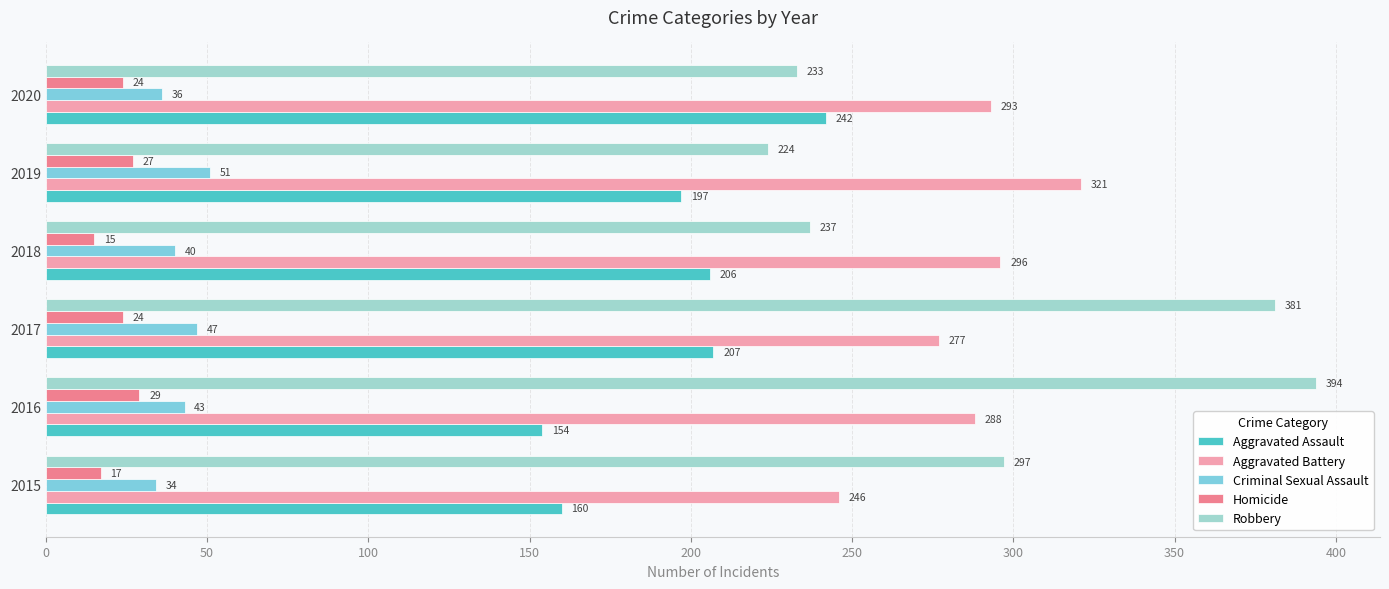

How many data points does each series have?

6